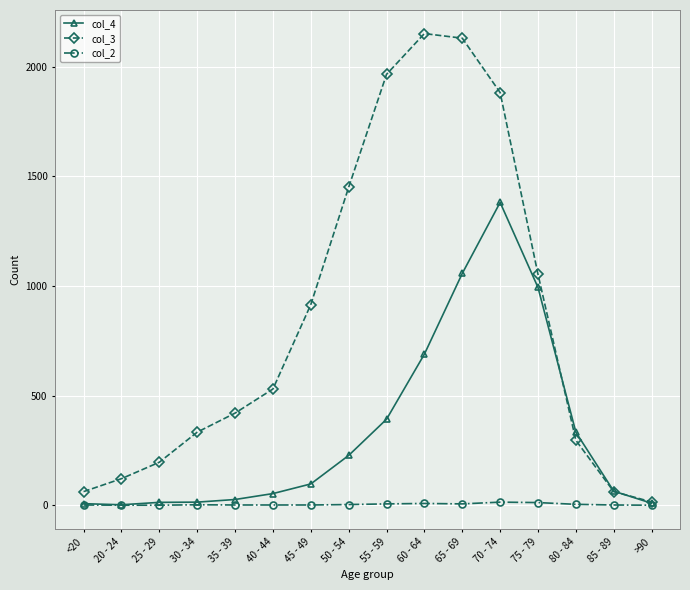

Which series has the largest range (max minus min)?

col_3